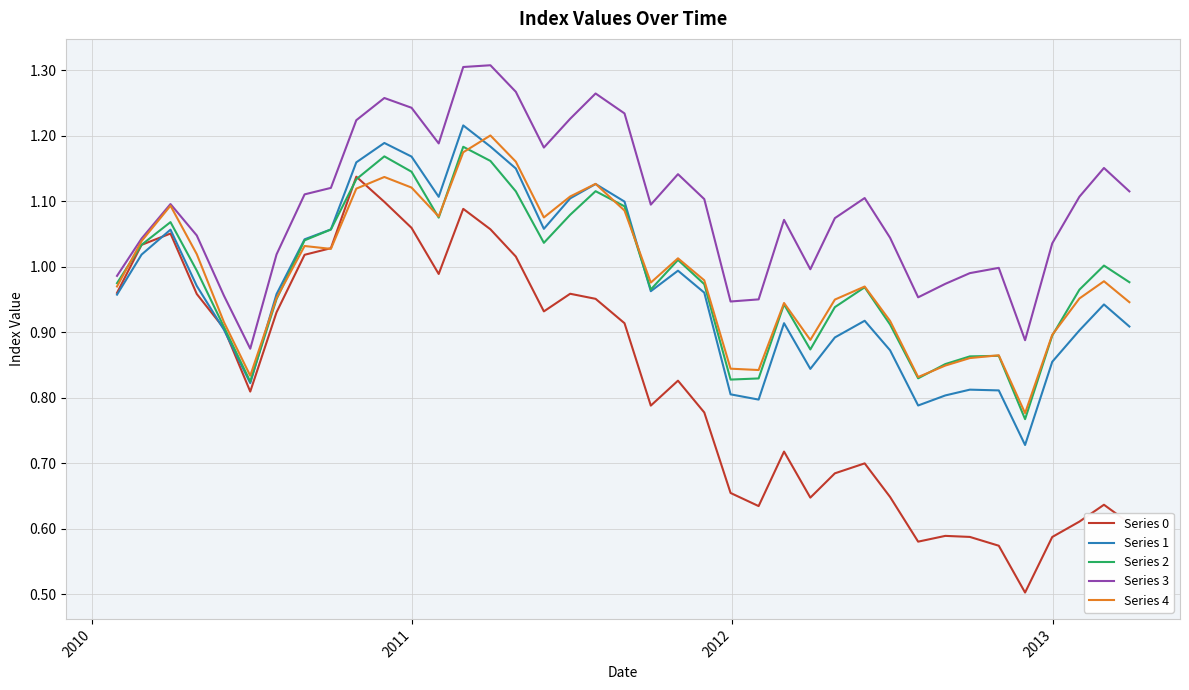

Is this an area chart (filled region under the line)?

No